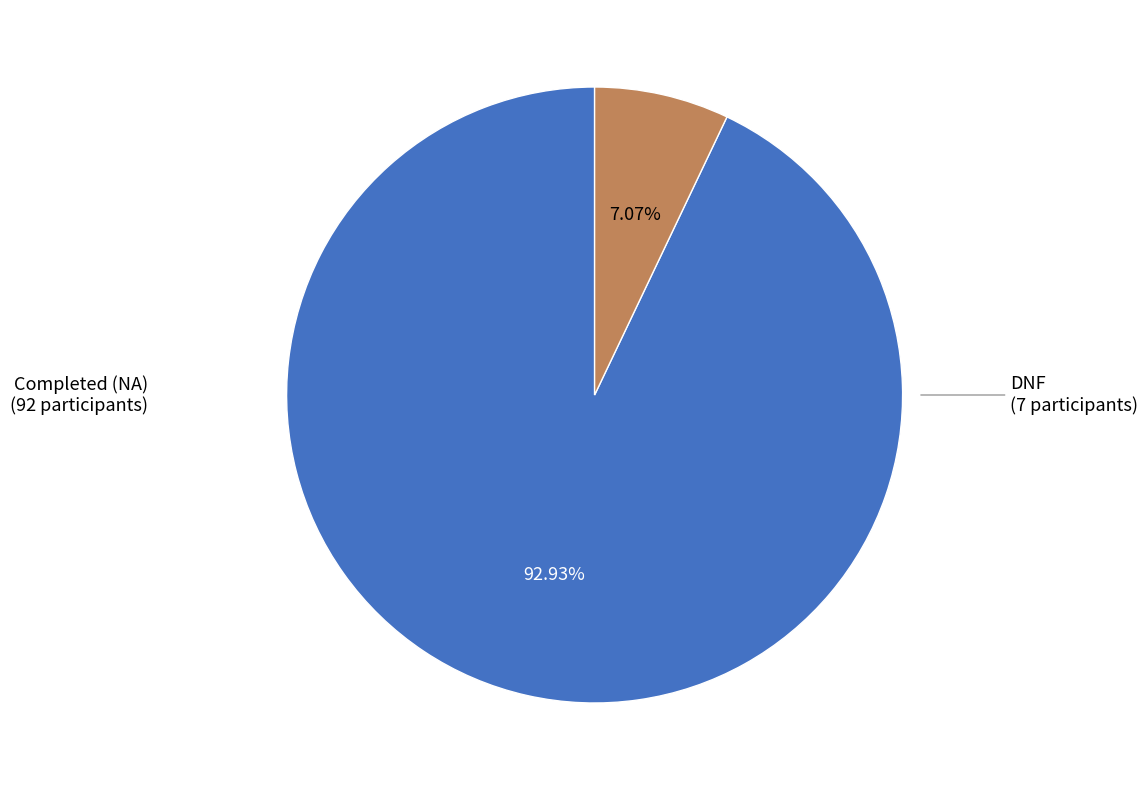

Is there any slice that represents more than half of the pie?

Yes